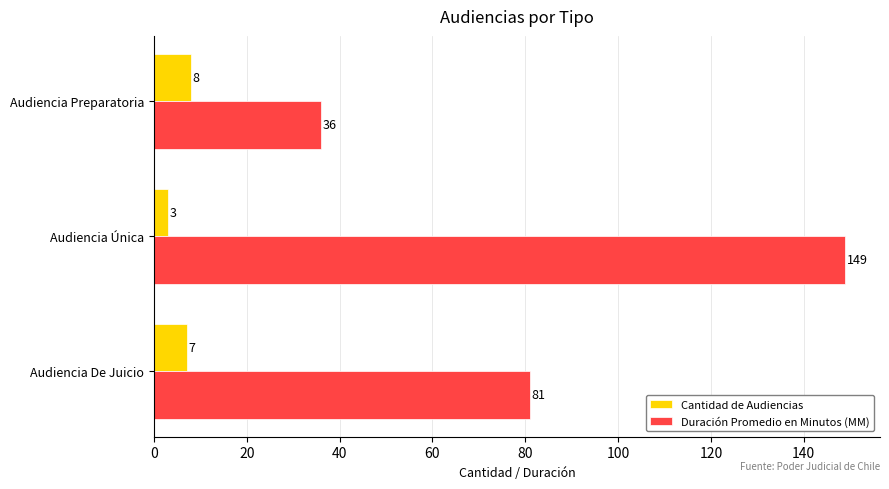

What is the minimum value shown in the chart?

3